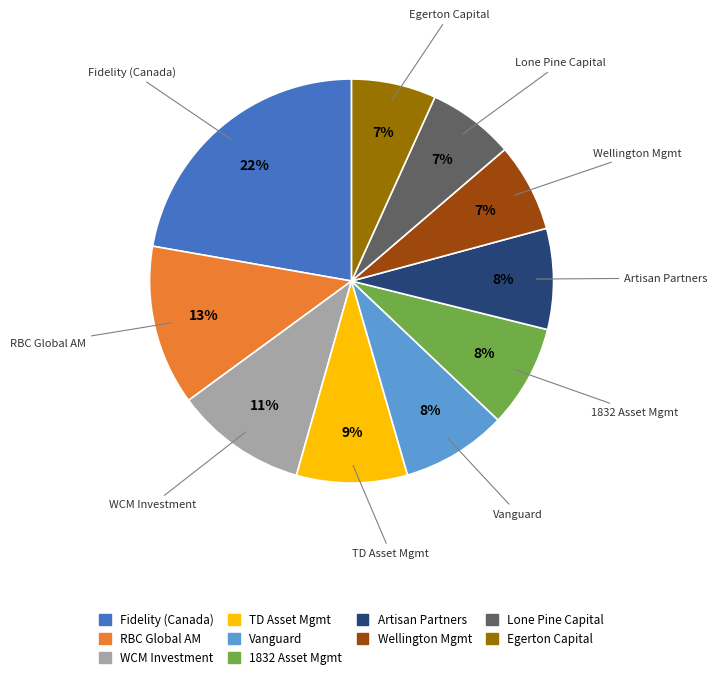

Is there any slice that represents more than half of the pie?

No